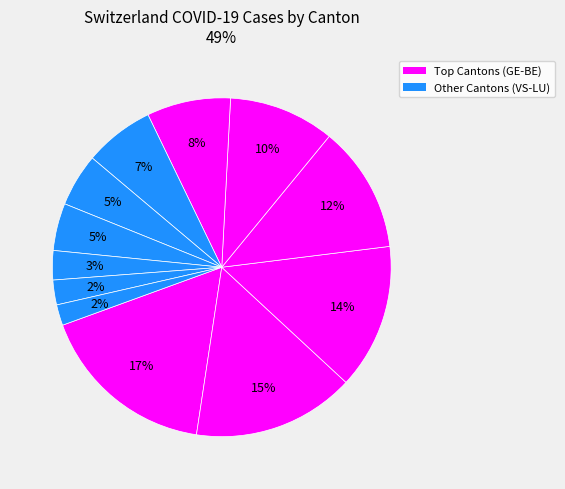

How many slices are in this pie chart?

12